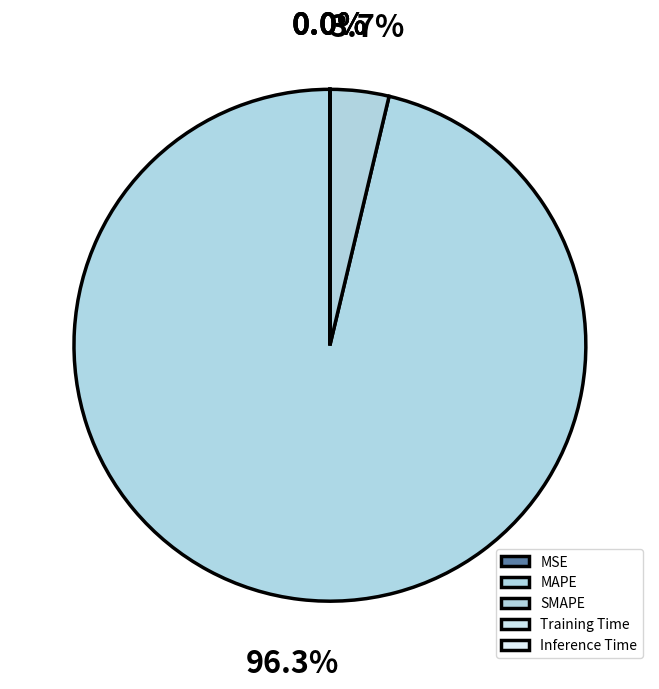

To the nearest percent, what is the difference between the largest and smallest slice percentages?

96%